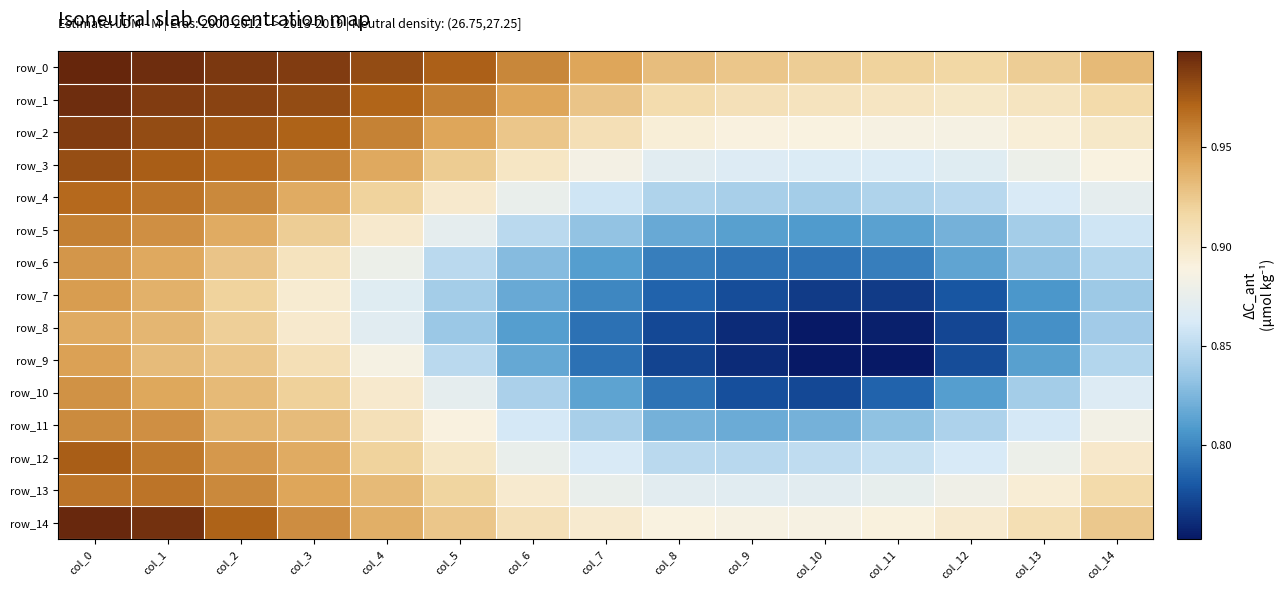

What is the difference between the maximum and minimum values in the row_5 series?

0.2